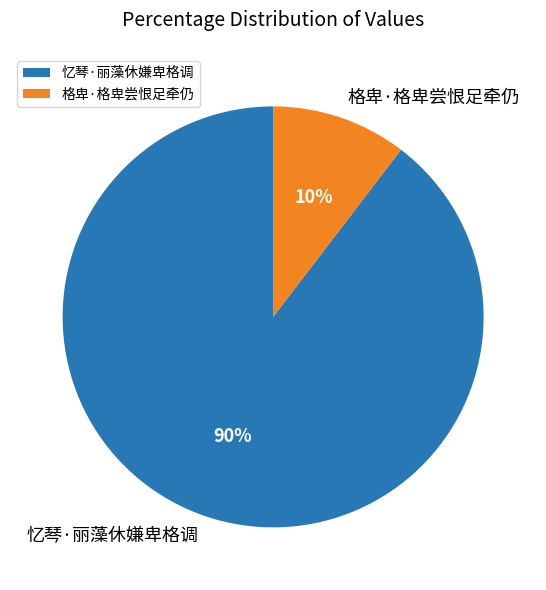

Approximately how many times larger is the value at 格卑·格卑尝恨足牵仍 compared to 忆琴·丽藻休嫌卑格调?

0.1